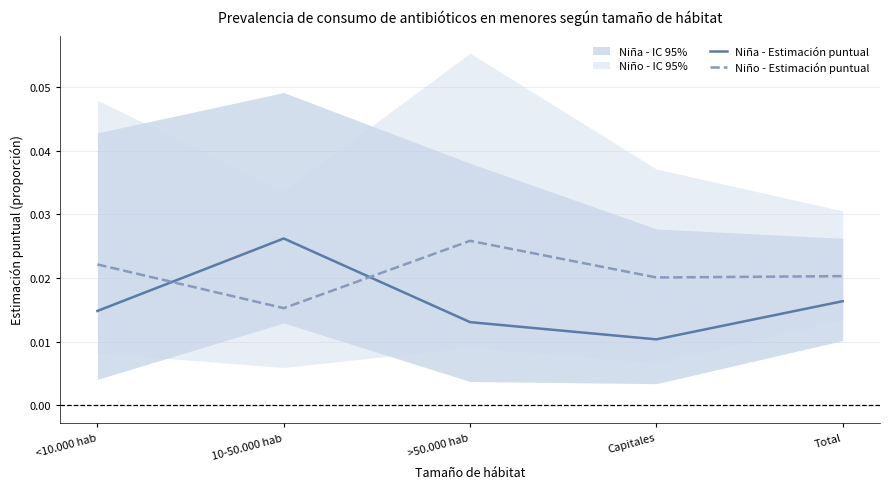

Rank the series by their maximum value, from lowest to highest.

Niño - Estimación puntual, Niña - Estimación puntual